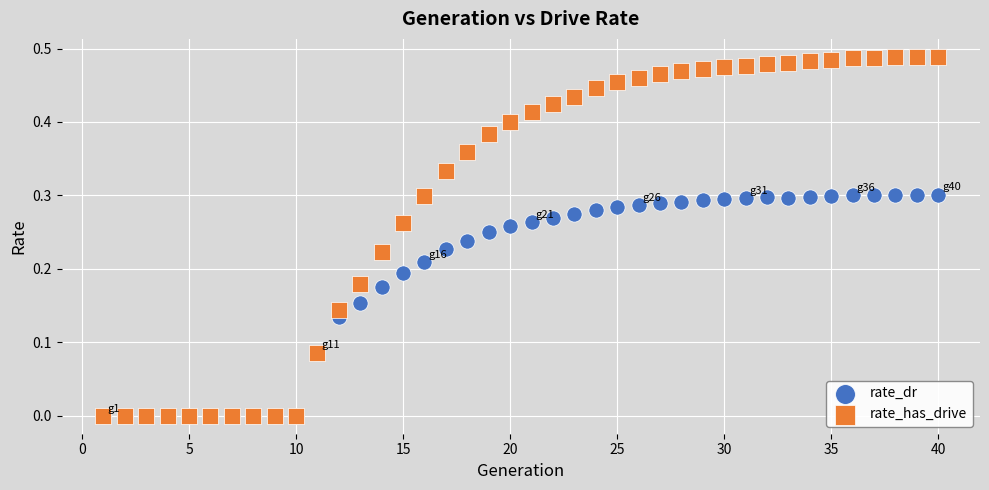

Which series has the largest Y range (max minus min)?

rate_has_drive